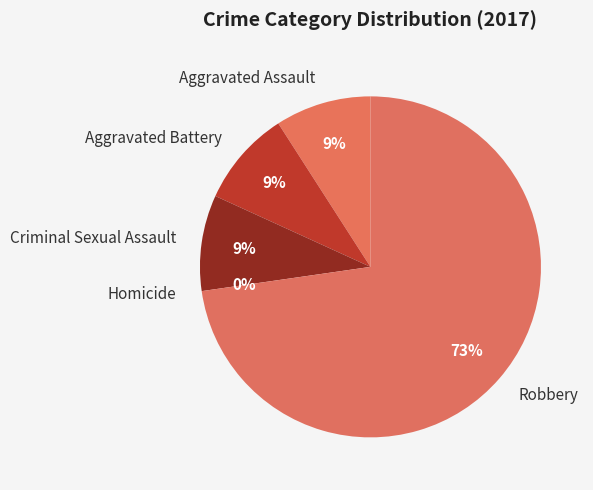

Between Homicide and Robbery, which is larger?

Robbery